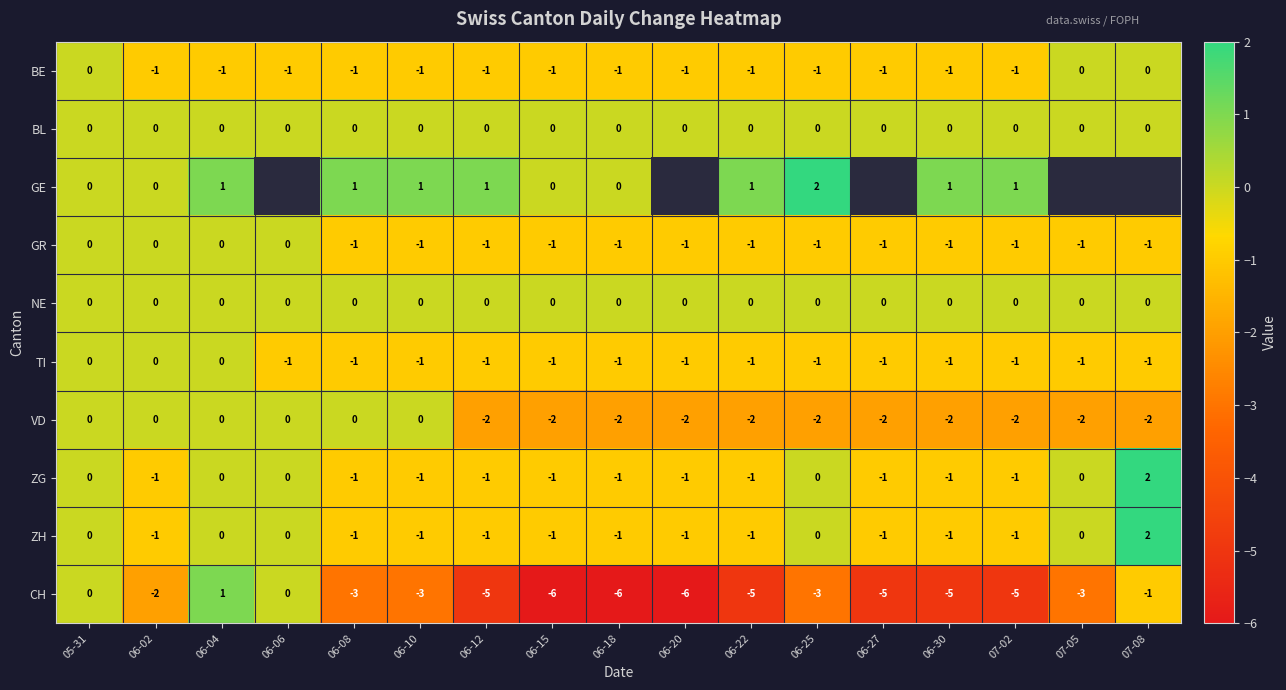

What is the spread (max minus min) of values at 07-02?

6